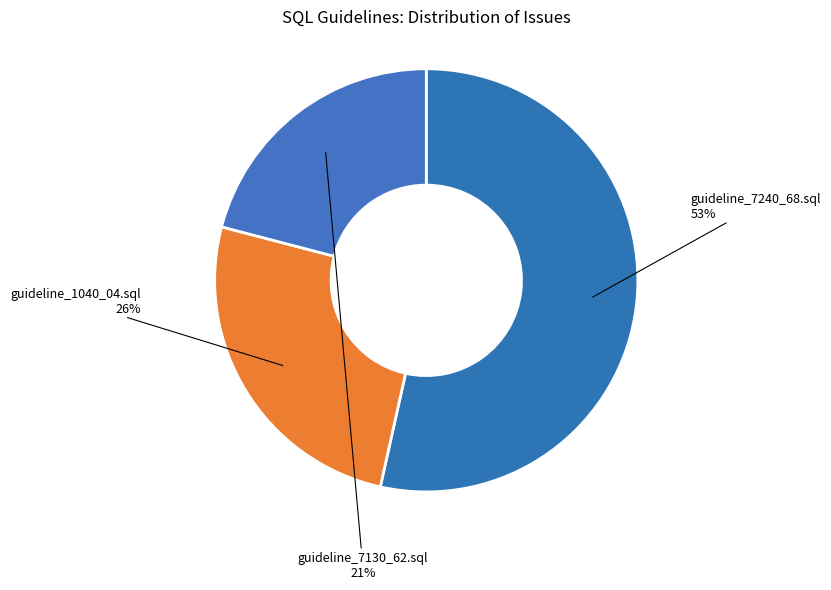

Which slice is the smallest?

guidelines/guideline_7130_62.sql